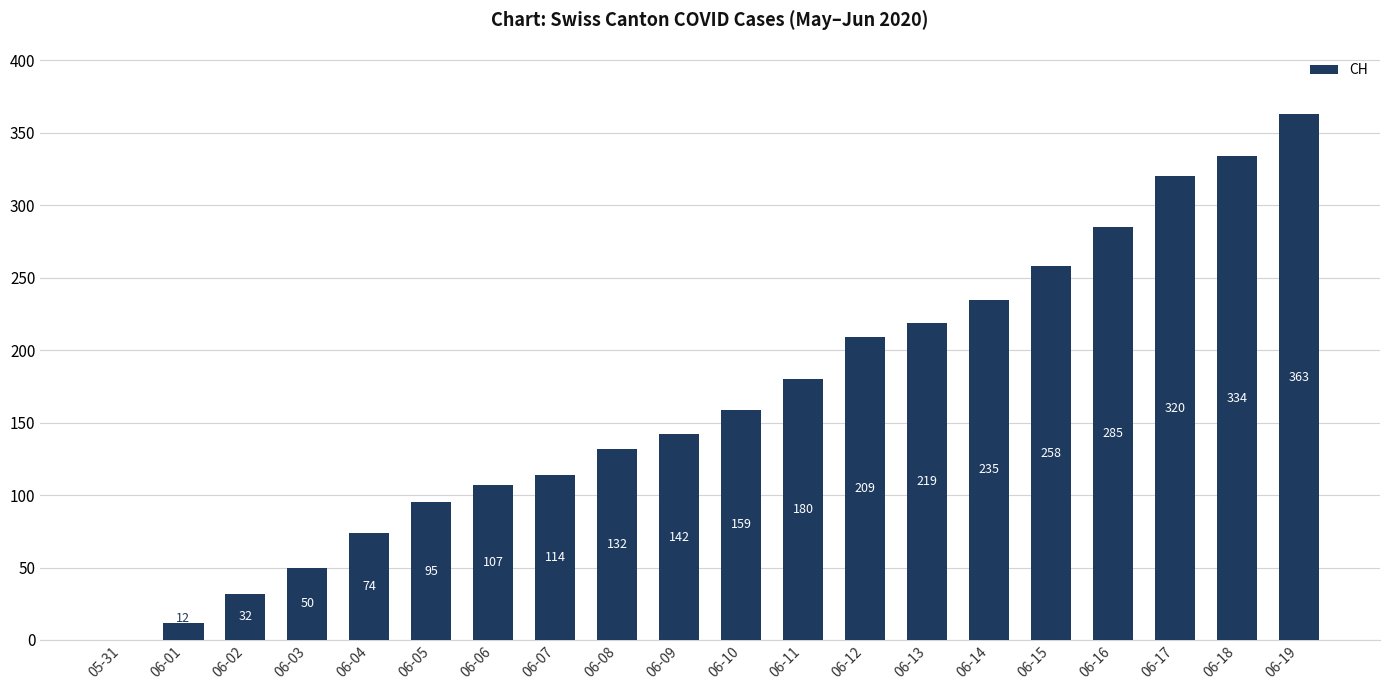

Where is the data nearest to the value 181?

06-11